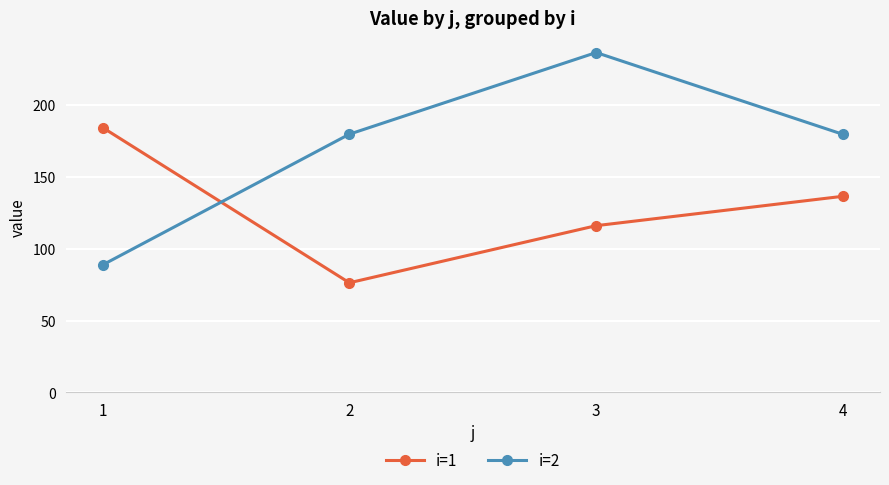

At which category is the sum across all series the highest?

3